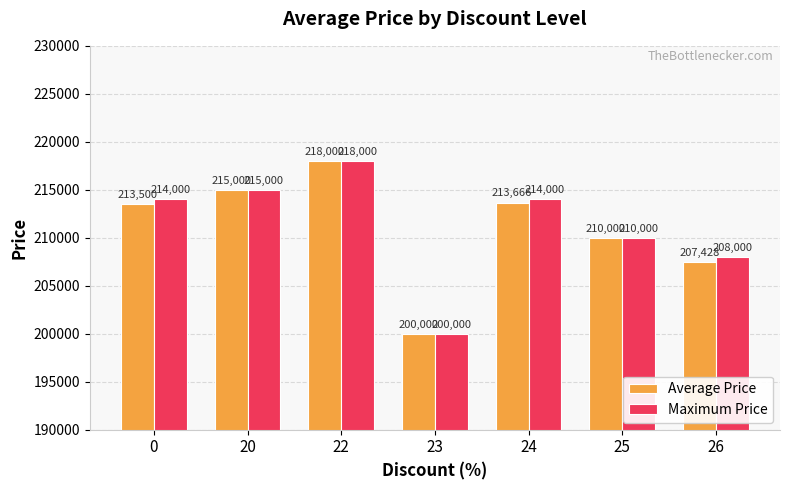

Is it true that Average Price equals 207428.6 at 26?

True